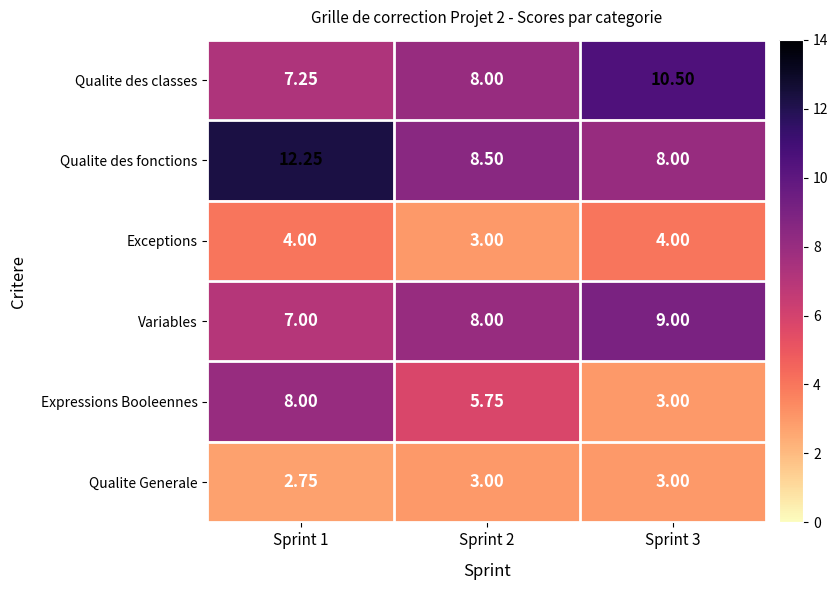

Which series has the largest total across all categories?

Qualite des fonctions